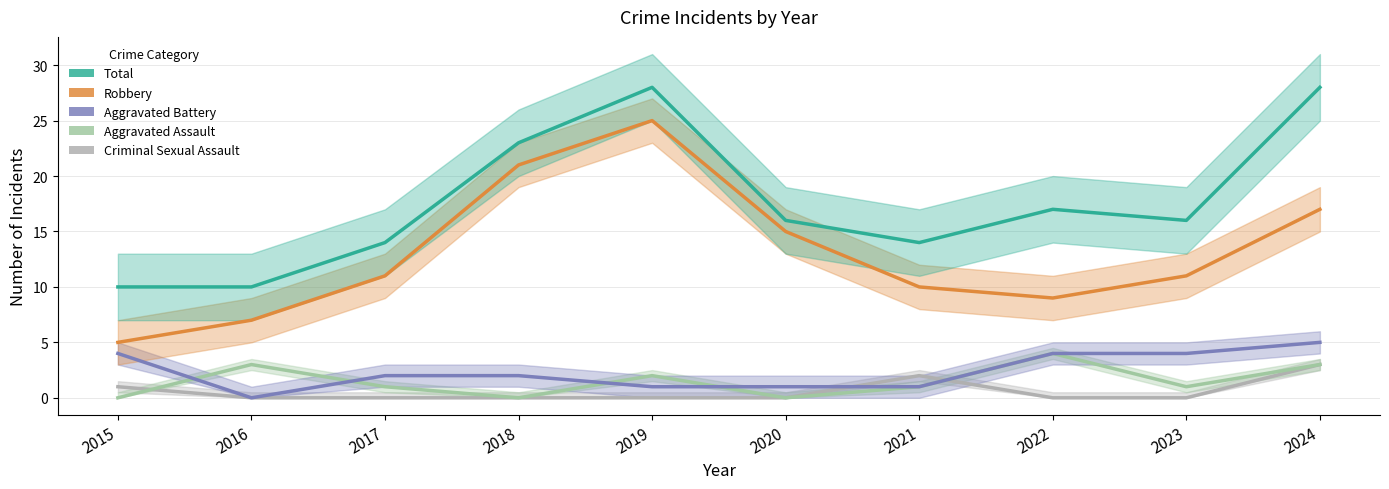

At which label does Aggravated Assault first exceed 1?

2016